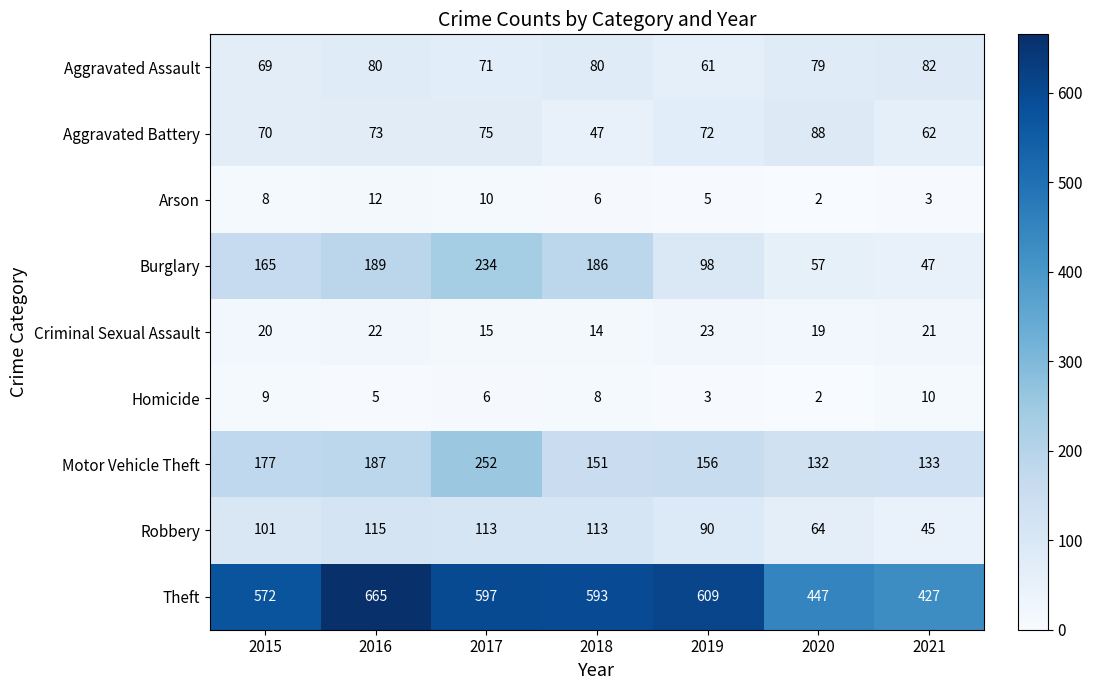

Which label corresponds to the largest value in the chart?

2016